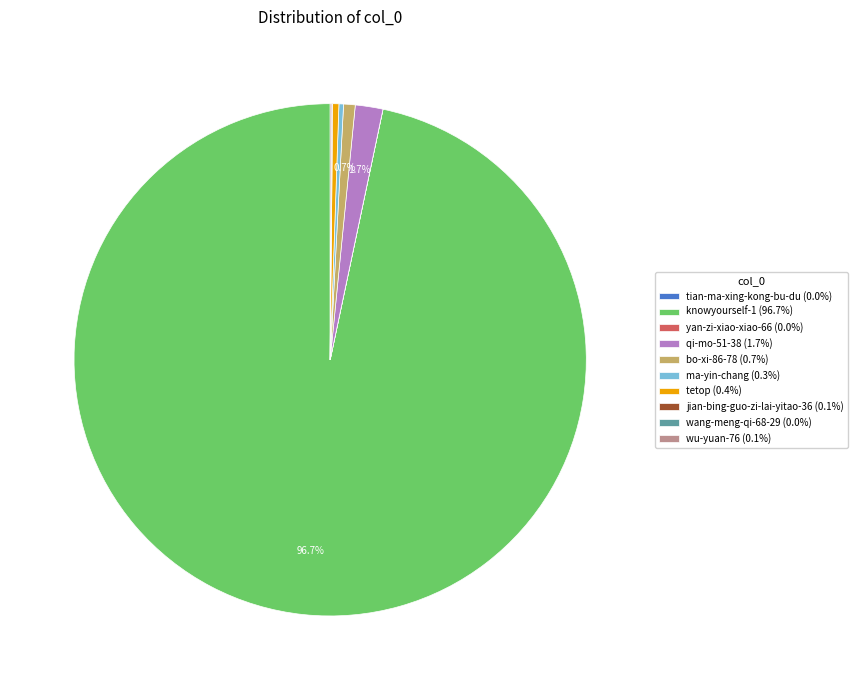

Is the sum of ma-yin-chang (0.3%) and tetop (0.4%) greater than half?

No